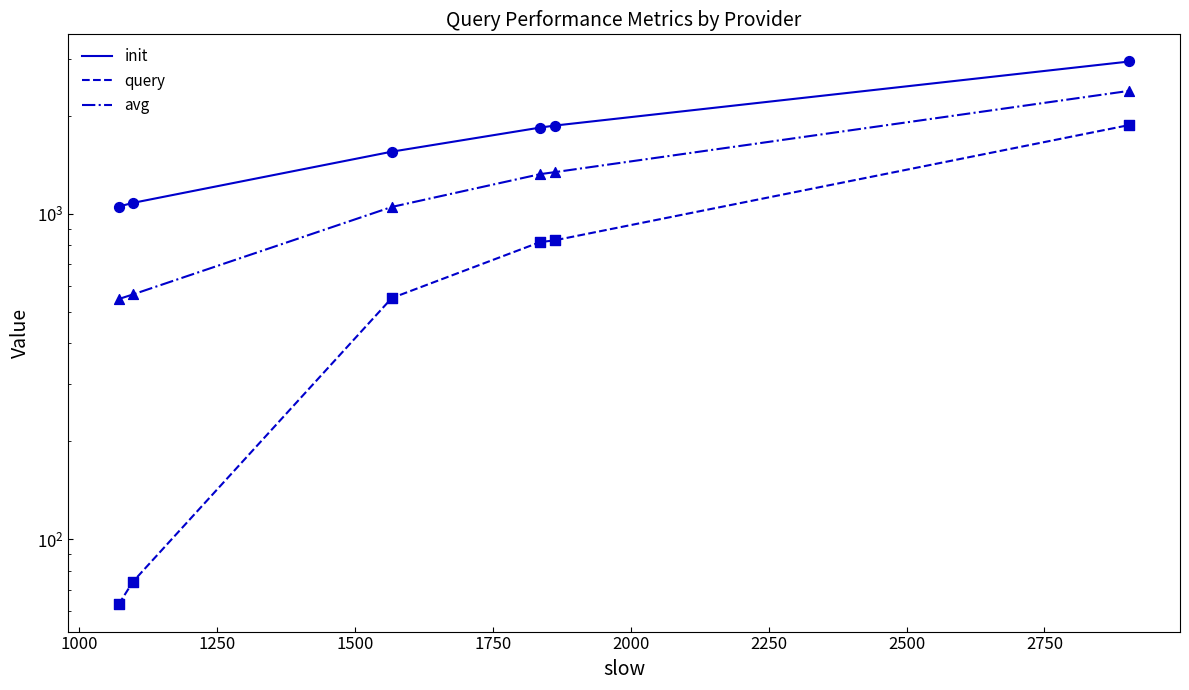

Which series has the largest total across all categories?

init